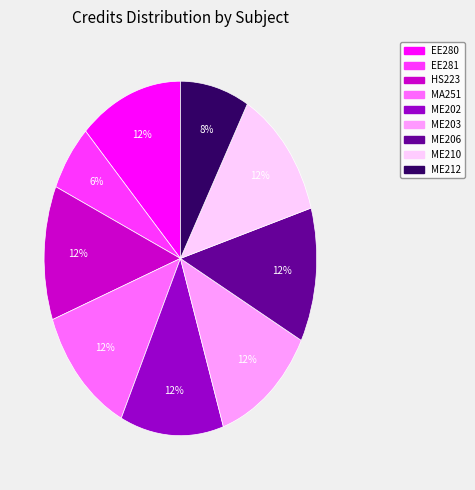

Combined, do ME212 and ME206 account for over 50%?

No